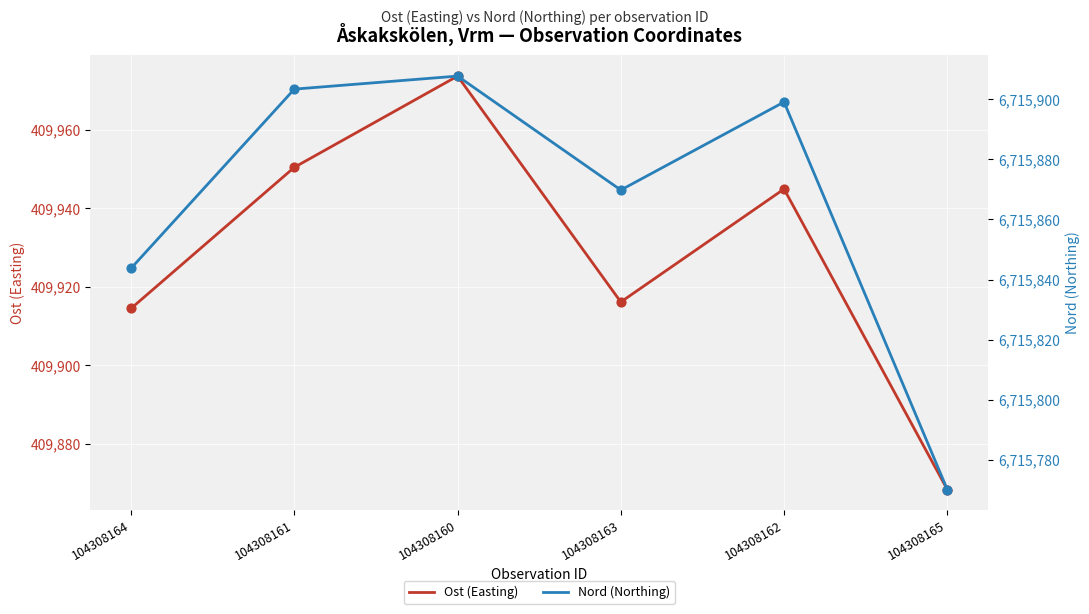

Is the value of Ost (Easting) at 104308161 greater than the value of Nord (Northing) at 104308160?

No